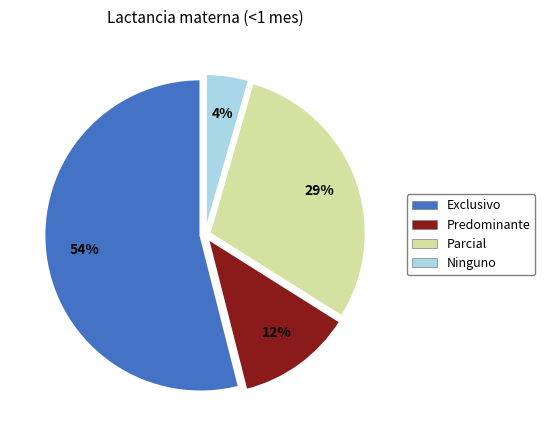

Does Parcial represent more than half of the total?

No